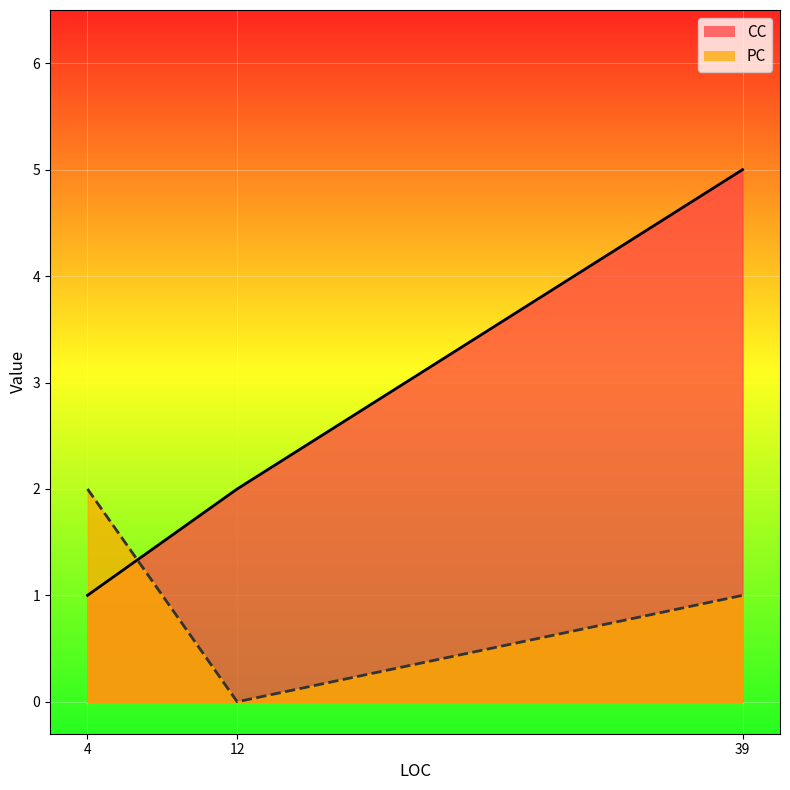

How many values in the PC series exceed 1?

1